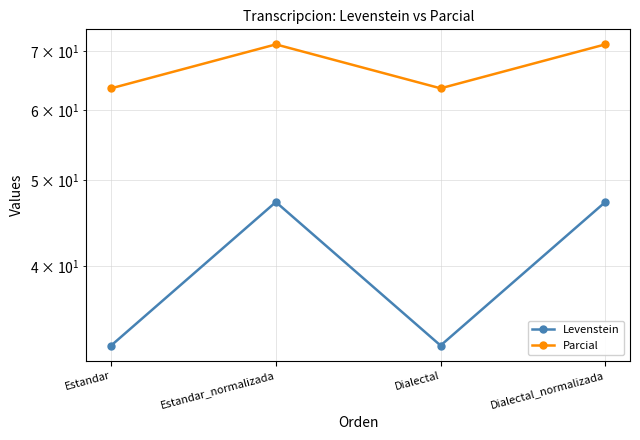

What are all the series names shown in the legend?

Levenstein, Parcial